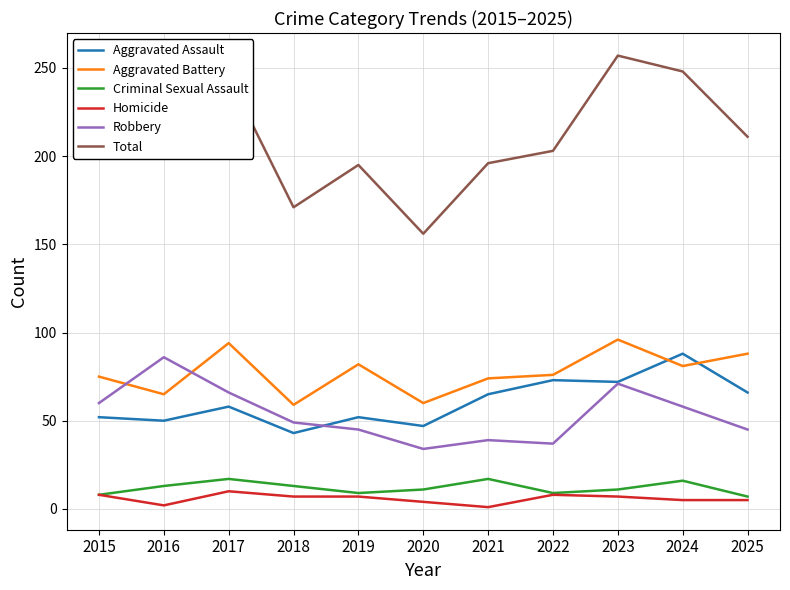

True or false: Homicide and Aggravated Assault cross at least once.

False